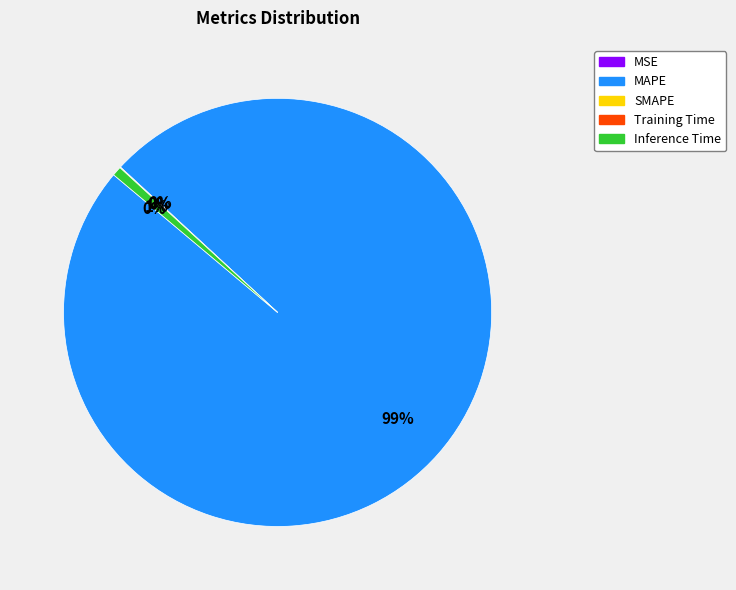

Is there any slice that represents more than half of the pie?

Yes